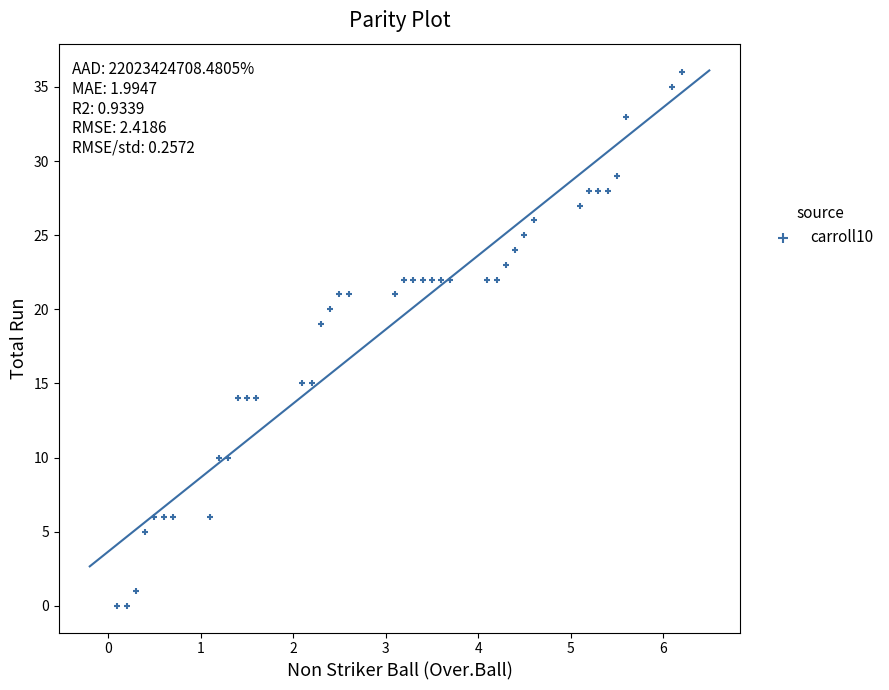

What is the range of Y values (max minus min)?

36